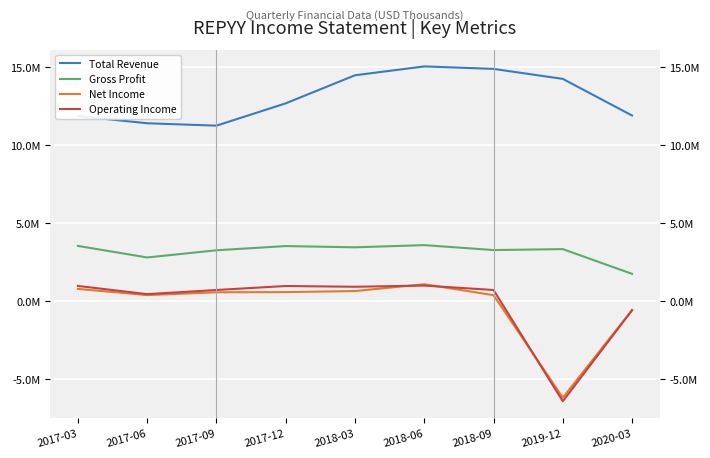

True or false: Total Revenue and Gross Profit cross at least once.

False